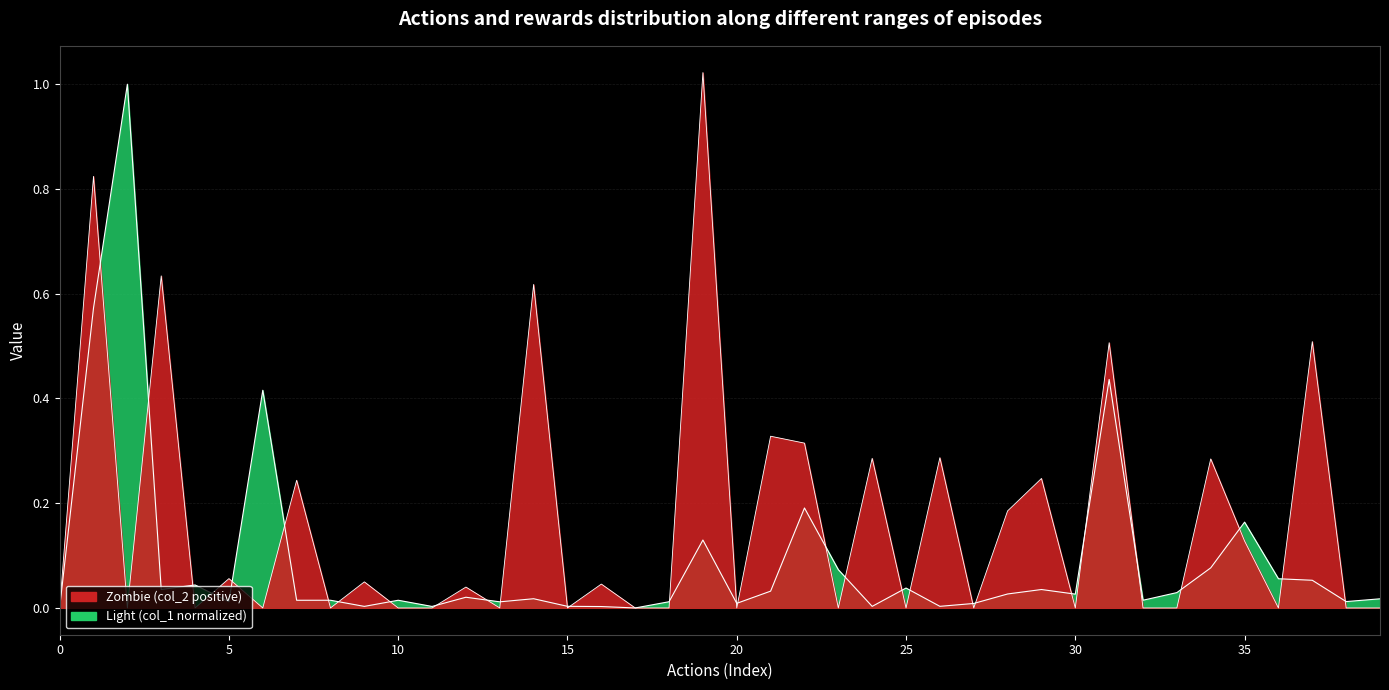

How many points are higher than both their immediate neighbors (excluding endpoints)?

13